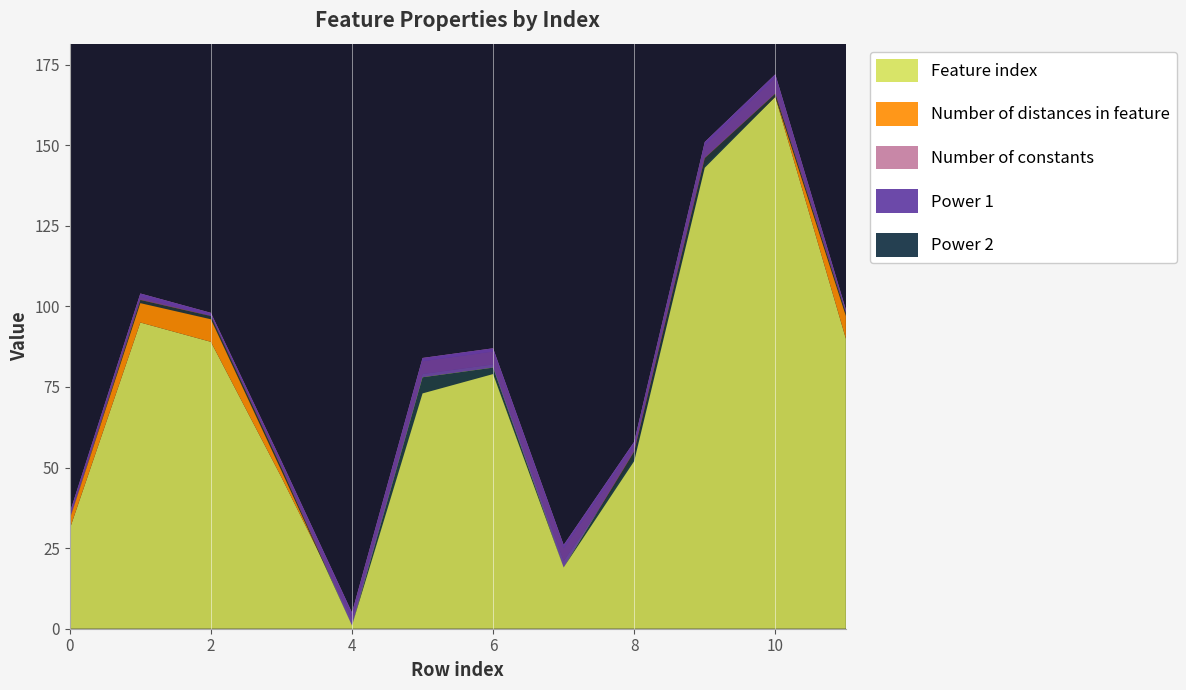

Reading left to right, what are all the values shown in this chart?

Feature index: 31	95	89	47	3	79	82	21	53	144	165	90
Number of distances in feature: 4	8	8	4	1	4	4	4	4	6	6	8
Number of constants: 1	1	1	1	1	1	1	1	1	1	1	1
Power 1: -2	-2	-1	-2	-4	-6	-6	-7	-3	-5	-6	-1
Power 2: 0	-1	-1	-1	0	-5	-2	0	-3	-3	-1	-1